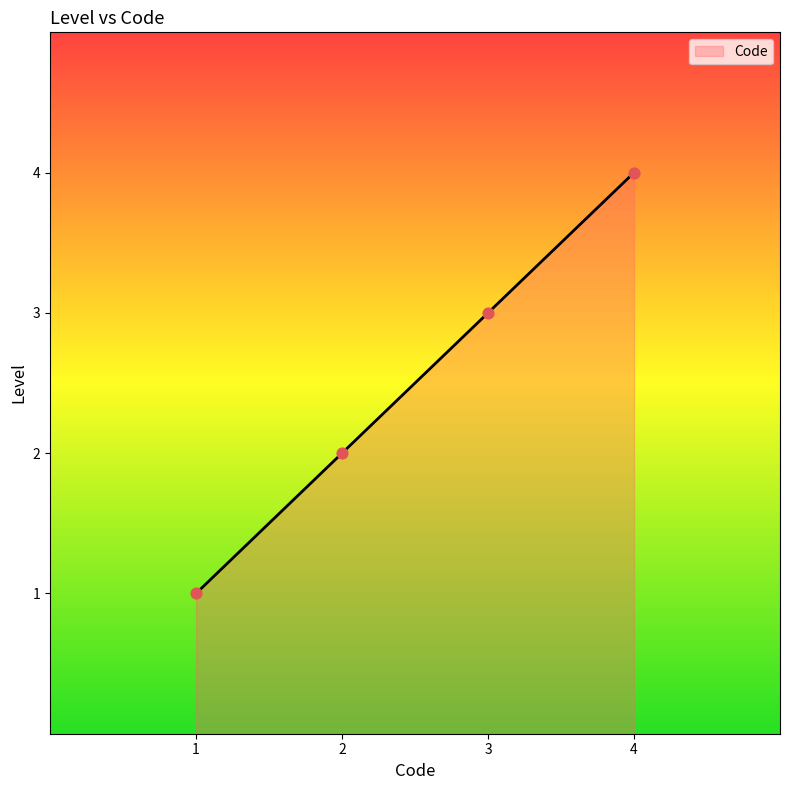

What is the ratio of the value at 1 to the value at 2?

0.5